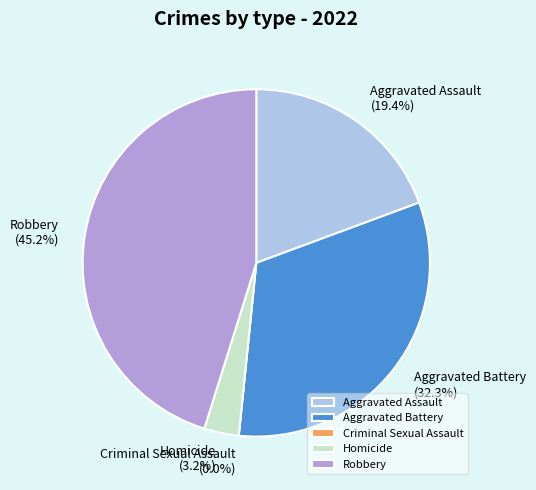

What percentage do Aggravated Assault and Homicide together represent?

22.6%